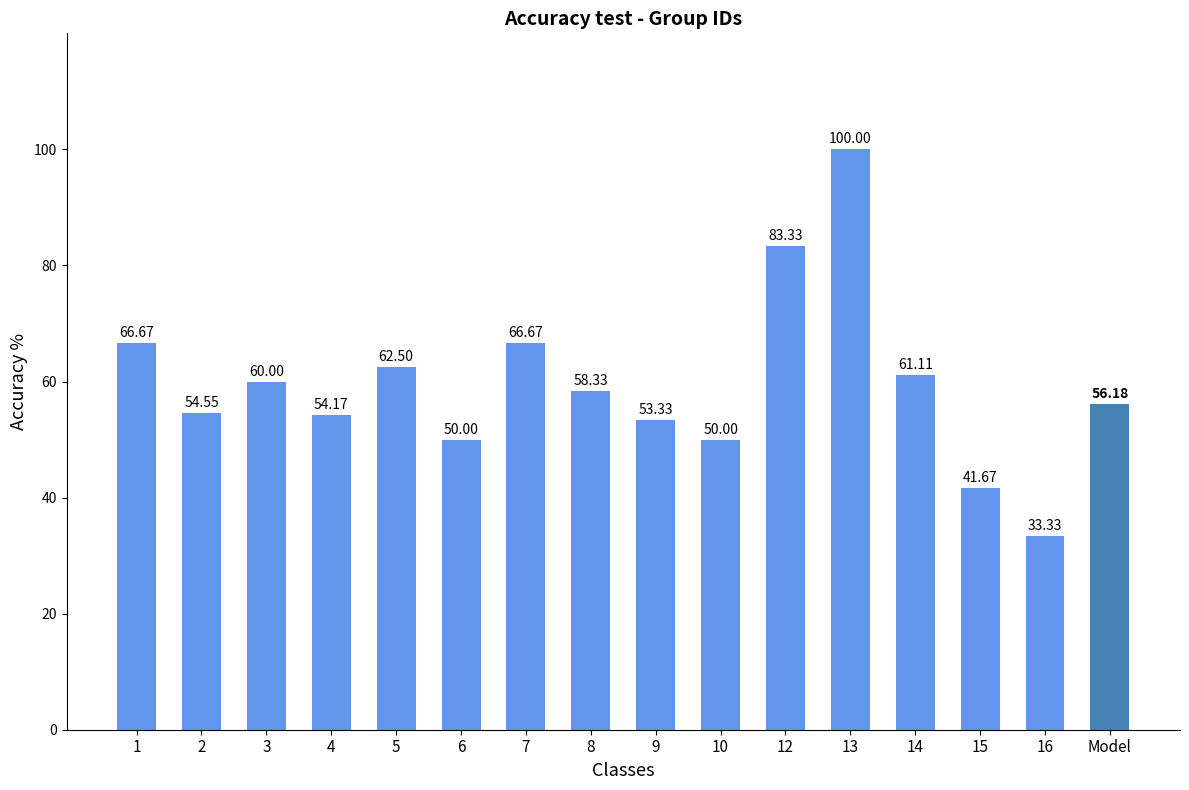

What is the minimum value shown in the chart?

33.3